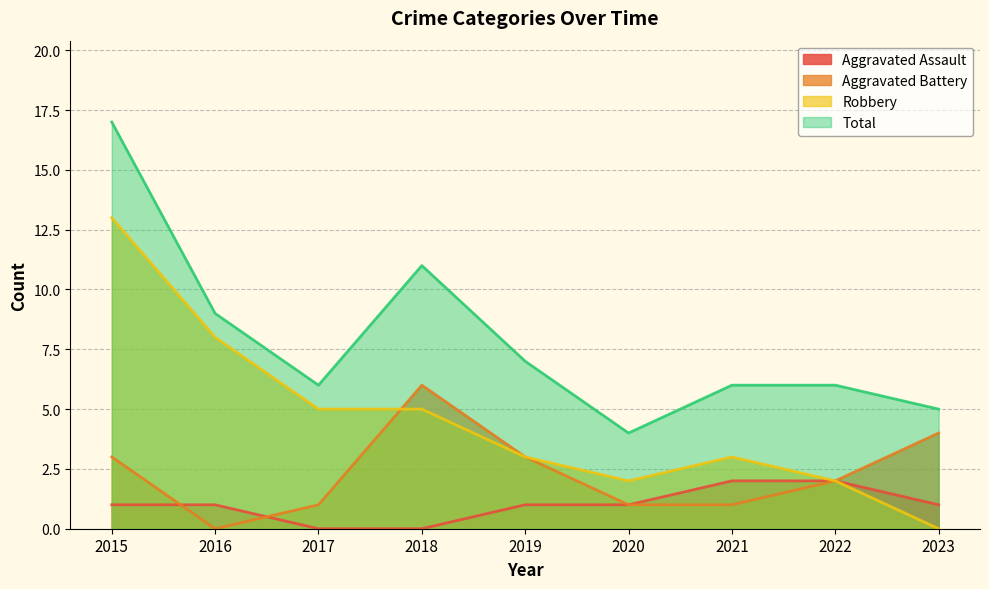

How many lines are shown in the chart?

4